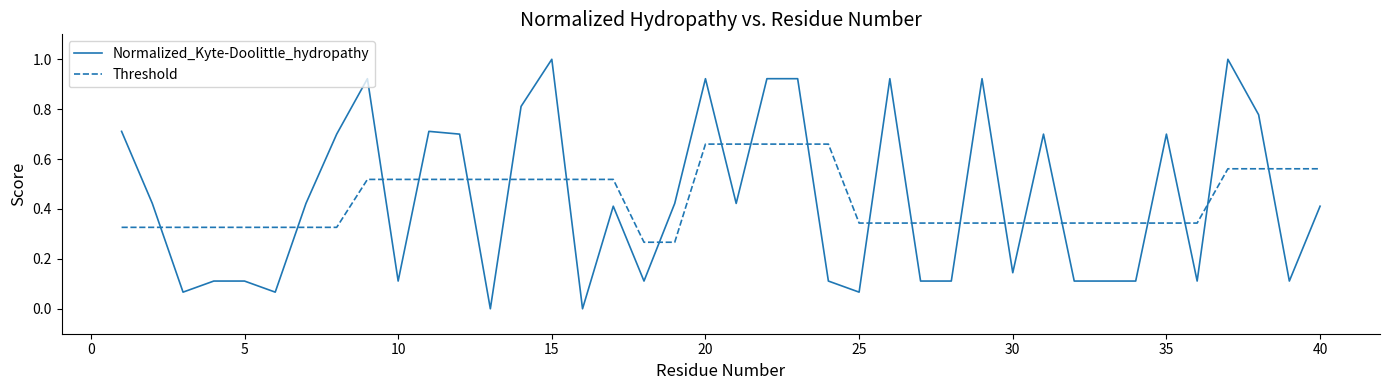

Rank the series by their maximum value, from lowest to highest.

Threshold, Normalized_Kyte-Doolittle_hydropathy